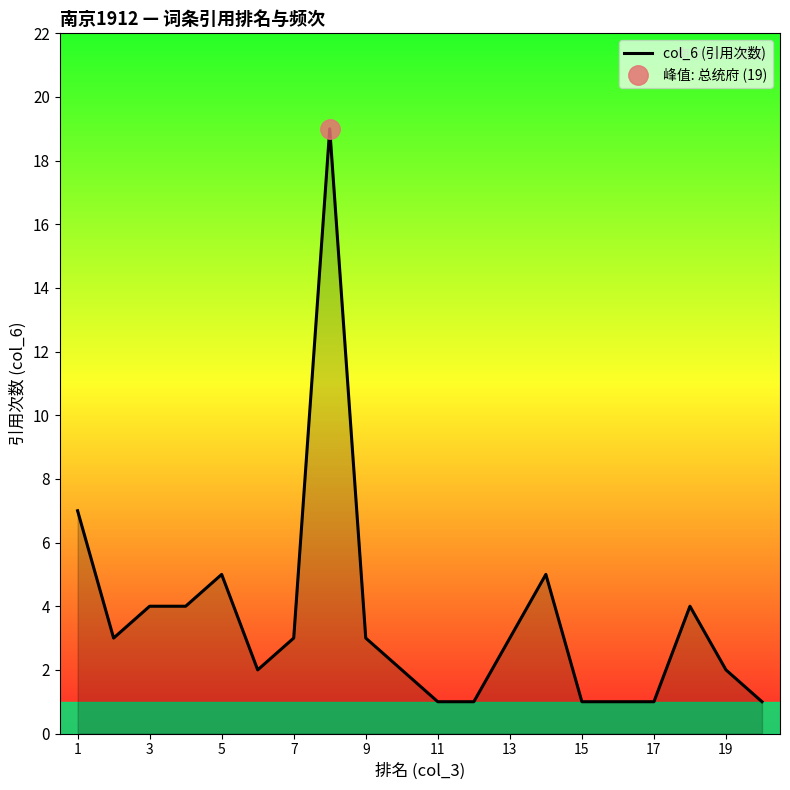

What is the maximum value for col_6 (引用次数)?

19